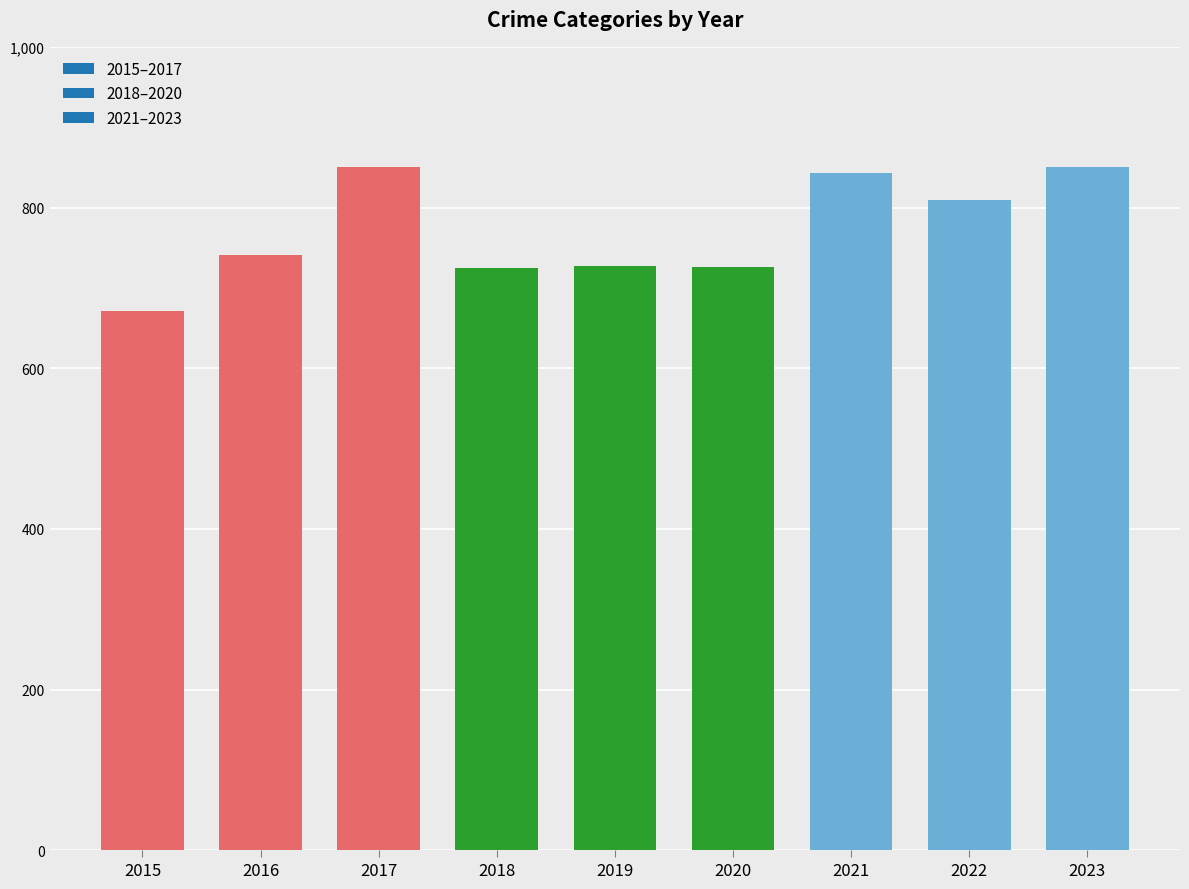

What is the greatest value displayed?

851